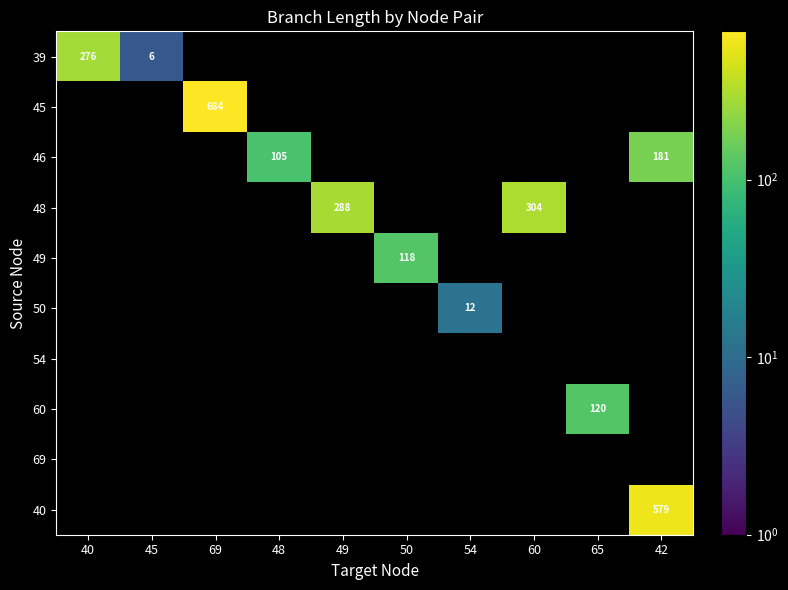

Count the number of data series in this chart.

10